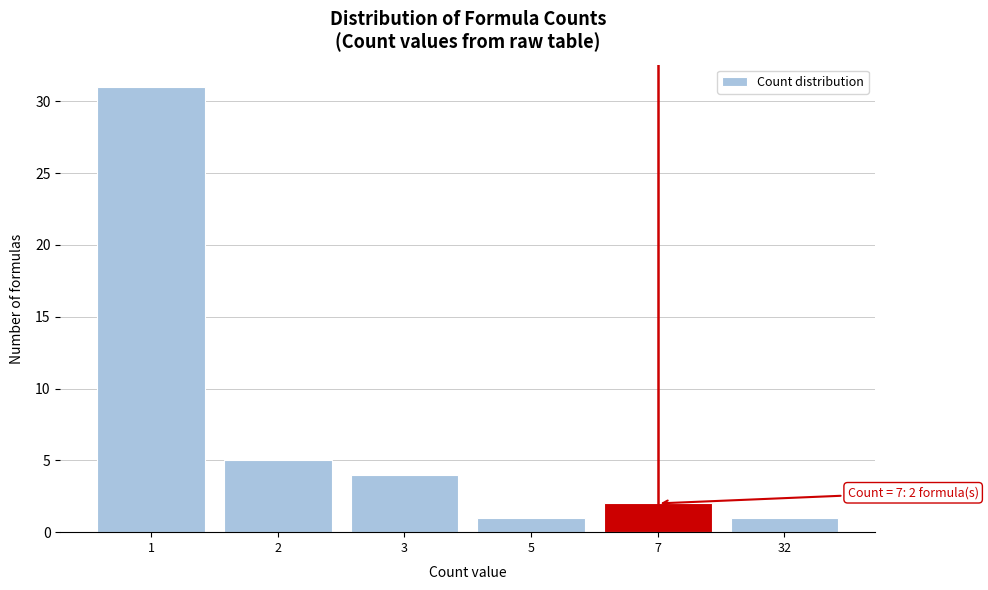

Reading left to right, extract all data points from this chart.

31	5	4	1	2	1